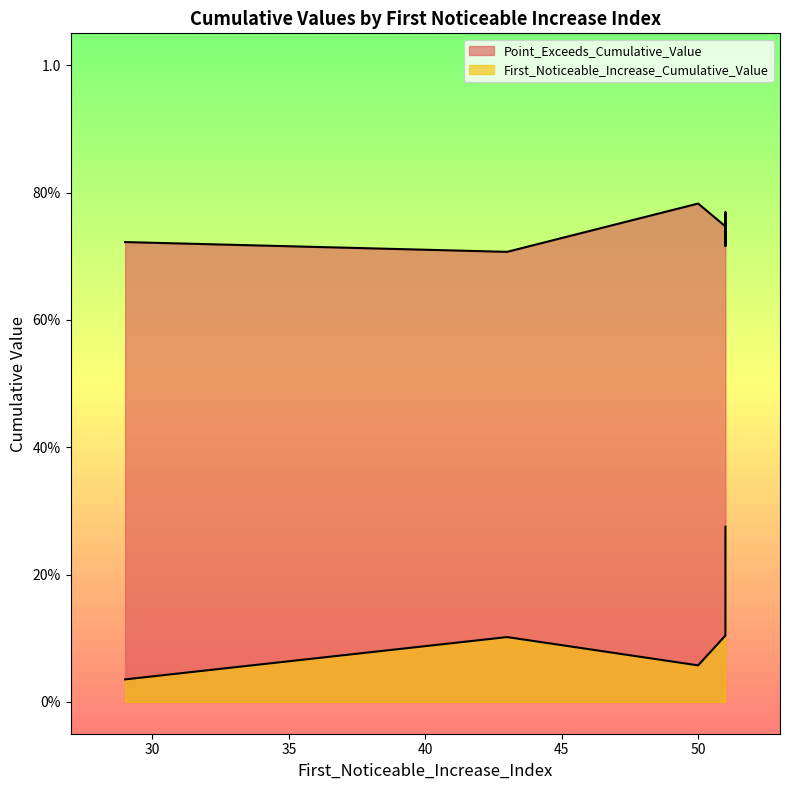

What are all the series names shown in the legend?

First_Noticeable_Increase_Cumulative_Value, Point_Exceeds_Cumulative_Value